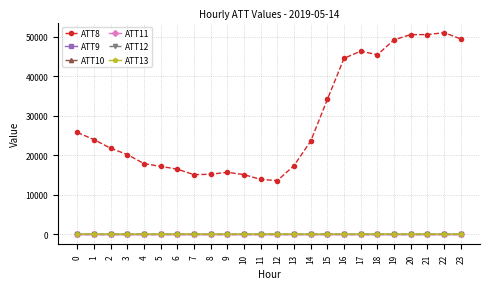

At which category does ATT8 reach its first local peak?

9